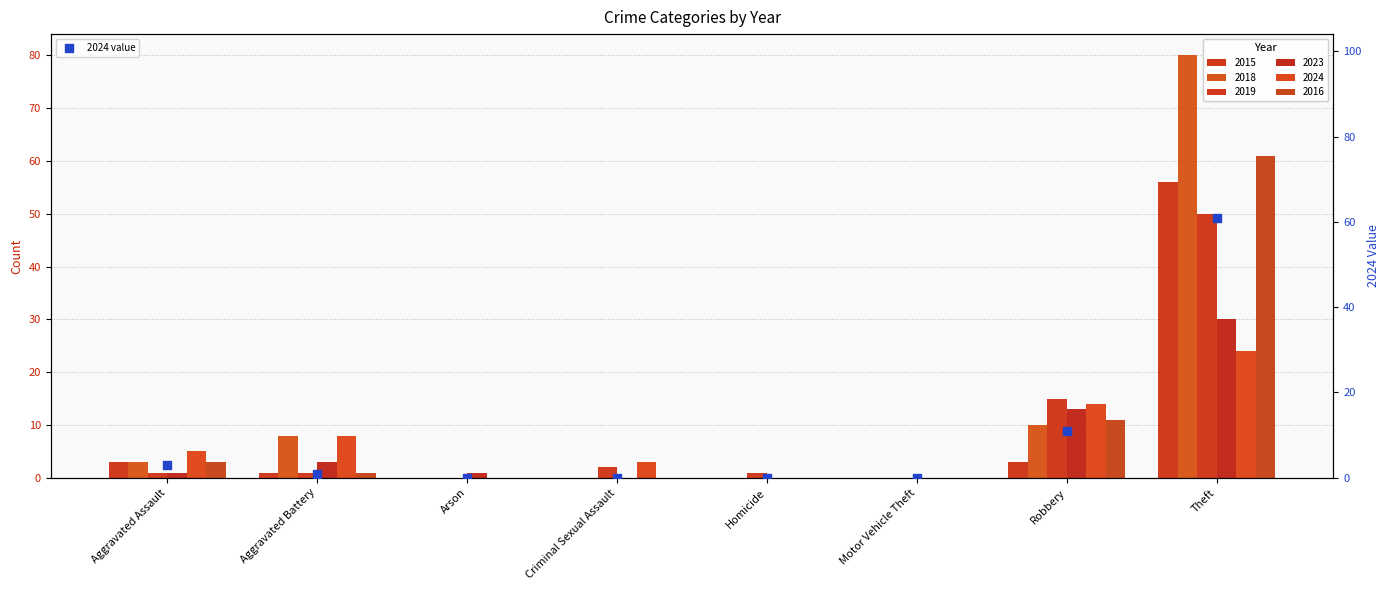

What is the change in value from Motor Vehicle Theft to Theft?

+61